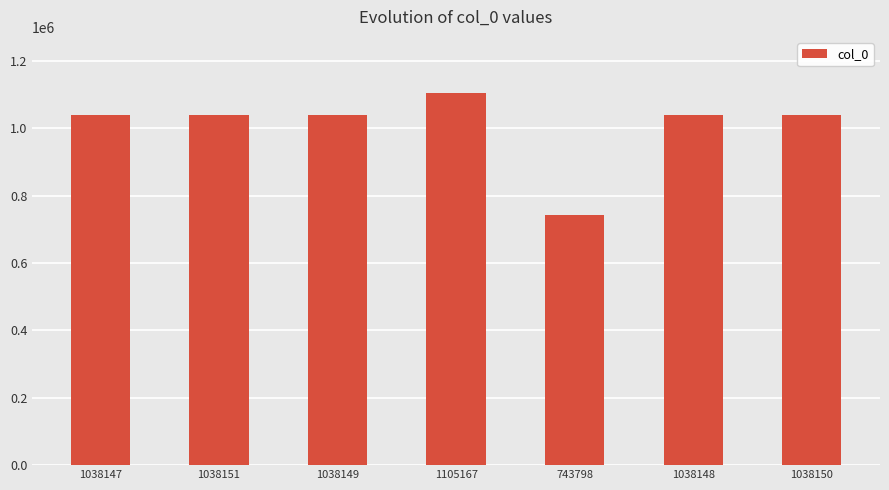

Which category has the highest value across all series?

1105167